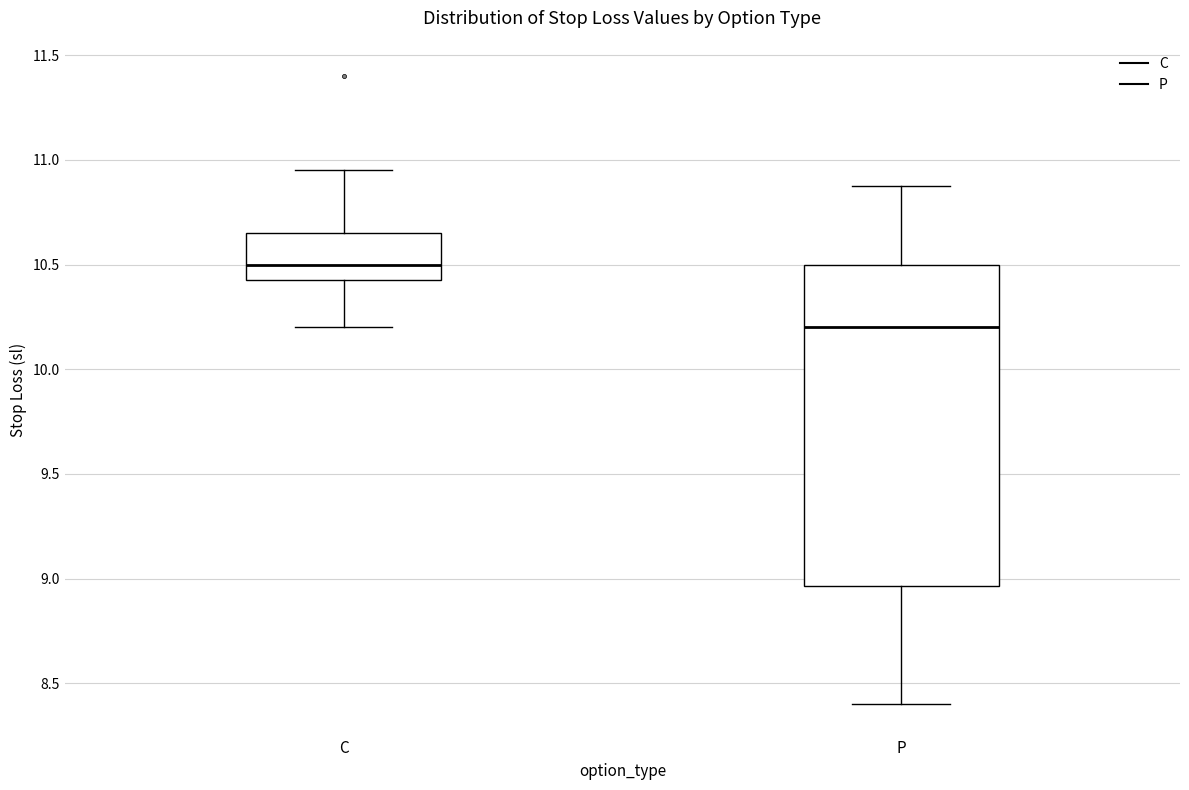

Which box is the tallest, from its lower edge to its upper edge?

P